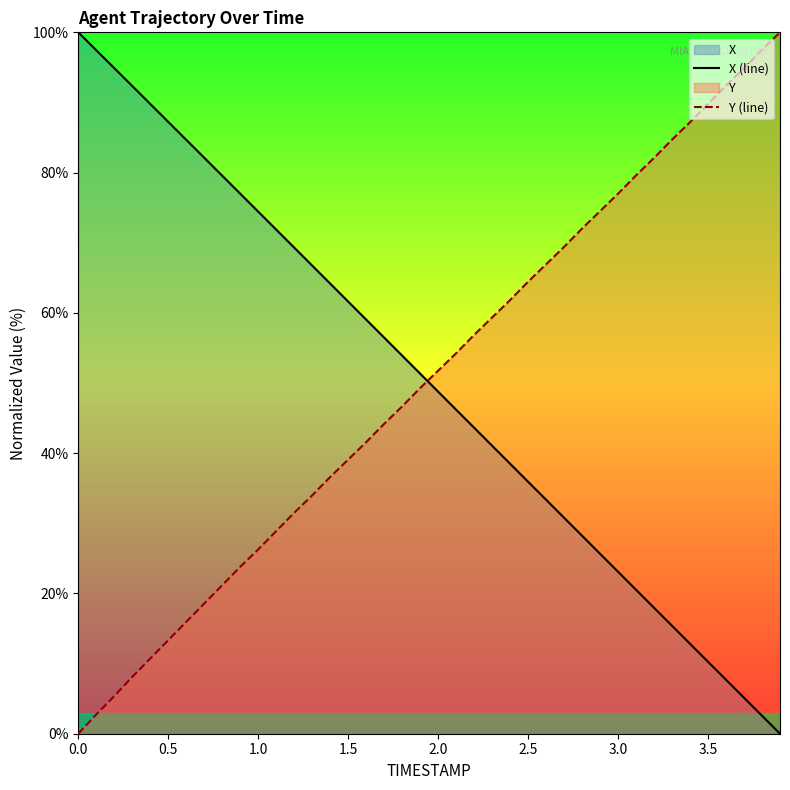

What is the greatest value displayed?

100.0